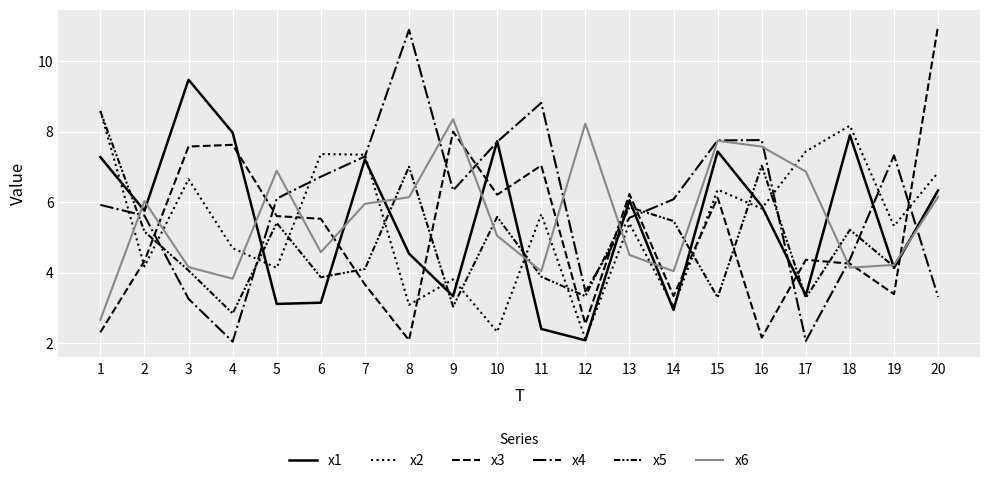

Is this an area chart (filled region under the line)?

No